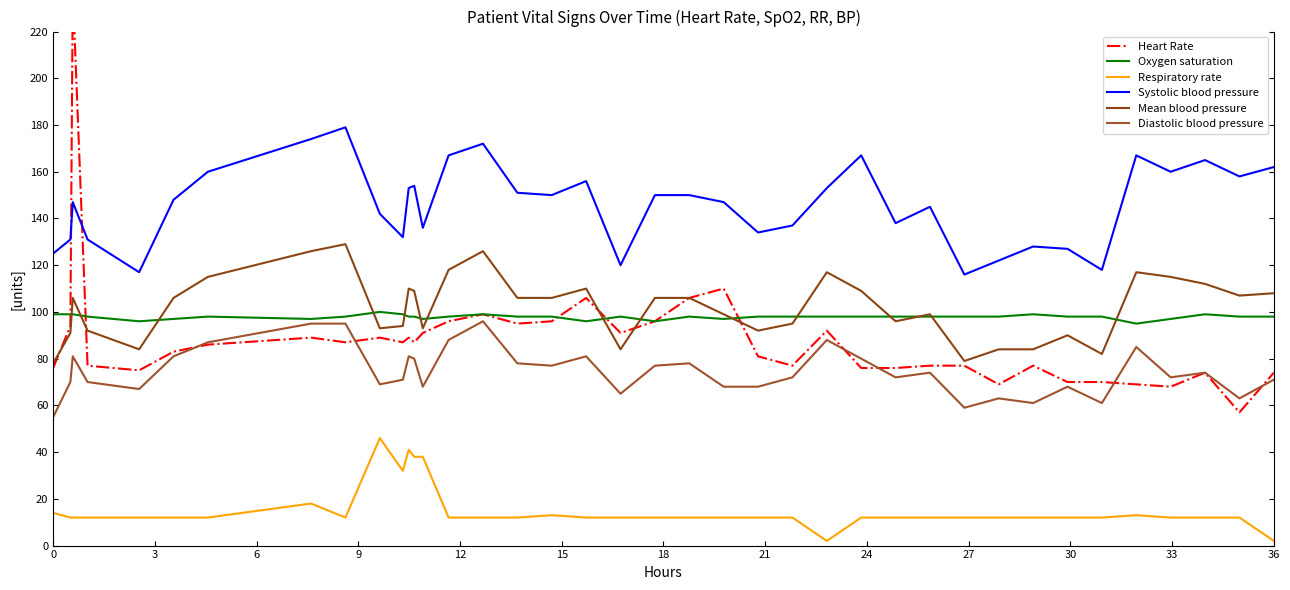

How many data points in Systolic blood pressure are less than 148?

19